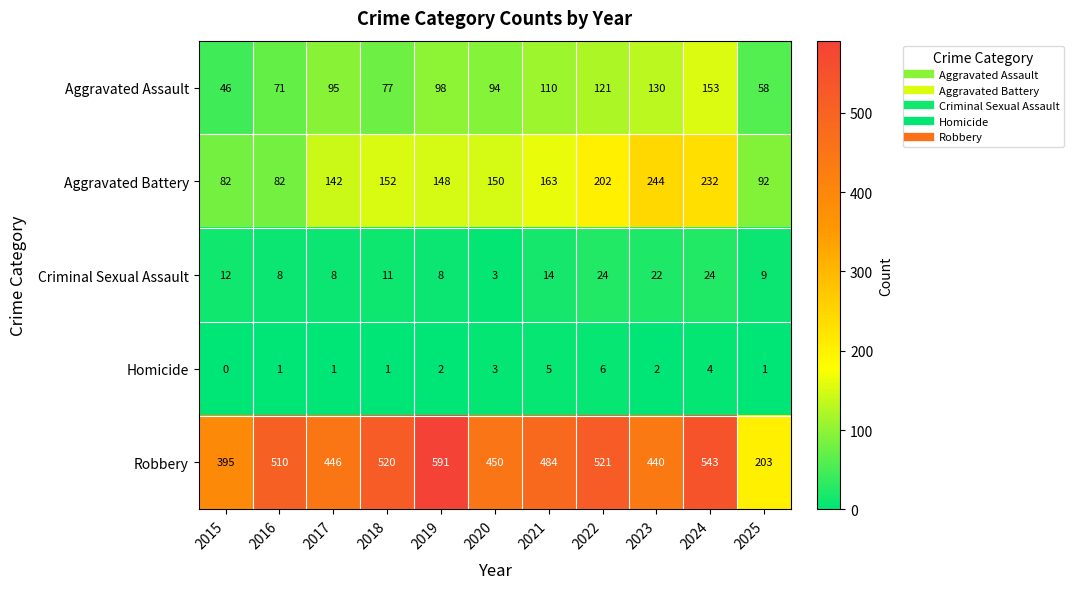

List the series in order of their peak value, lowest first.

Homicide, Criminal Sexual Assault, Aggravated Assault, Aggravated Battery, Robbery